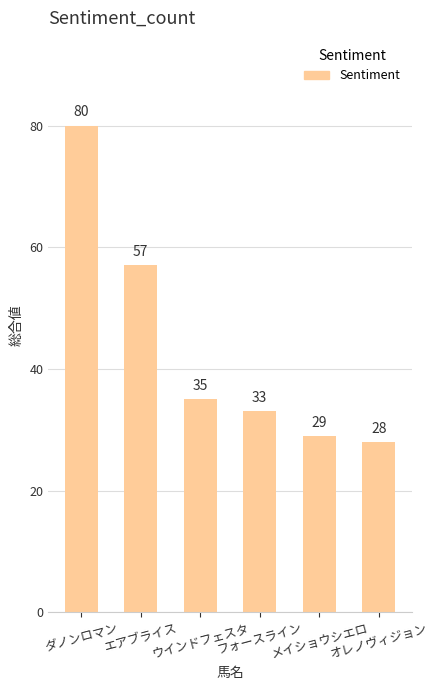

What is the sum of the values at メイショウシエロ and ウインドフェスタ?

64